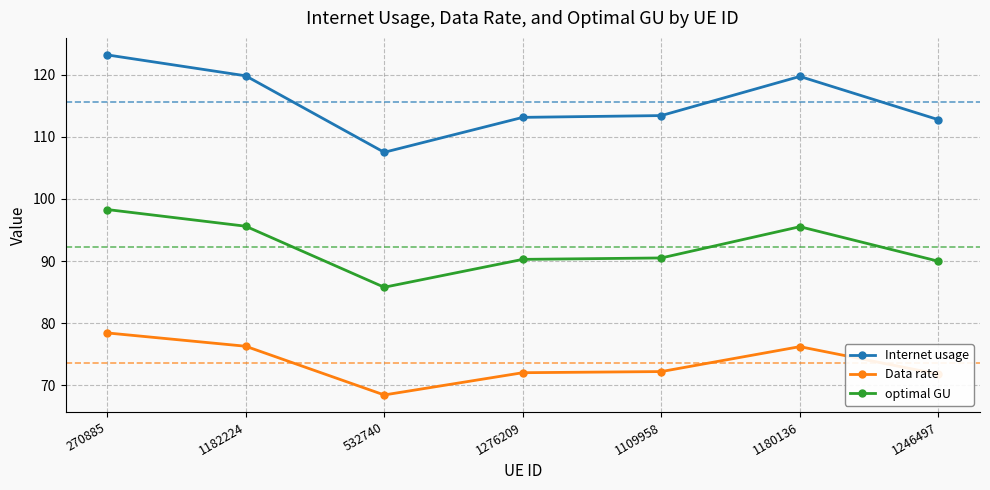

What is the label of the 7th point from the right?

270885